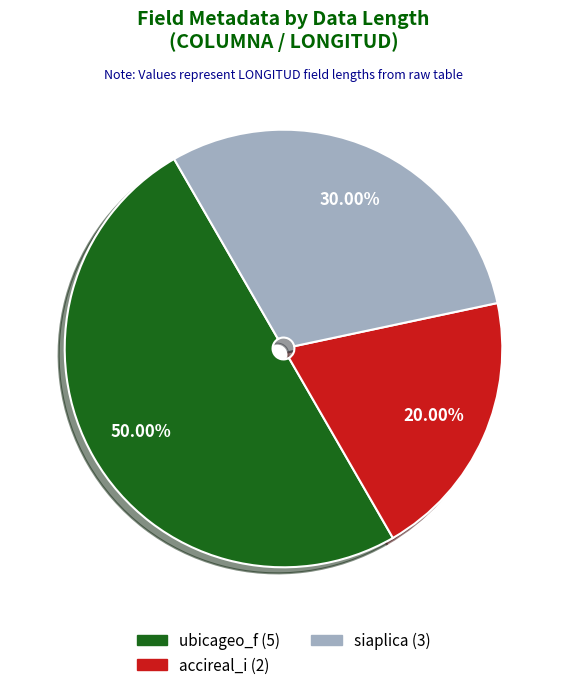

How many segments does this pie chart have?

3